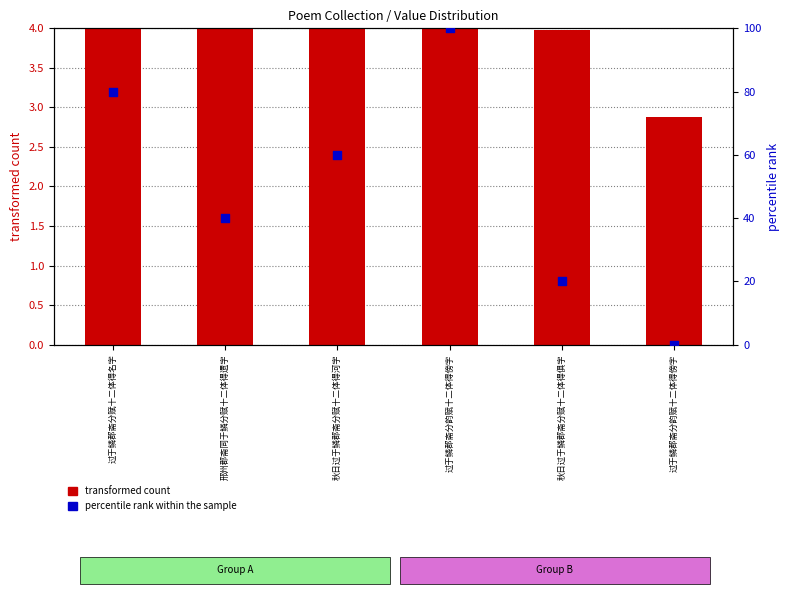

Which series has the largest total across all categories?

percentile rank within the sample